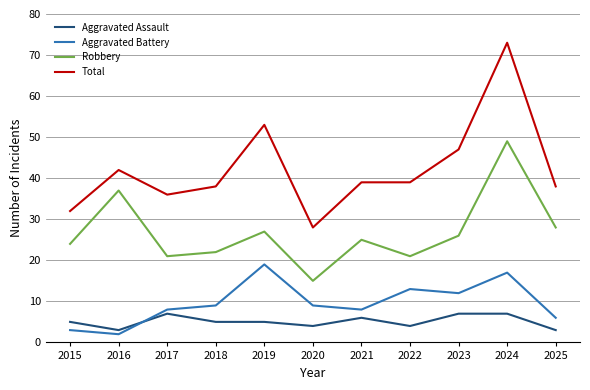

Reading left to right, transcribe all the data shown in this chart.

Aggravated Assault: 2015=5	2016=3	2017=7	2018=5	2019=5	2020=4	2021=6	2022=4	2023=7	2024=7	2025=3
Aggravated Battery: 2015=3	2016=2	2017=8	2018=9	2019=19	2020=9	2021=8	2022=13	2023=12	2024=17	2025=6
Robbery: 2015=24	2016=37	2017=21	2018=22	2019=27	2020=15	2021=25	2022=21	2023=26	2024=49	2025=28
Total: 2015=32	2016=42	2017=36	2018=38	2019=53	2020=28	2021=39	2022=39	2023=47	2024=73	2025=38